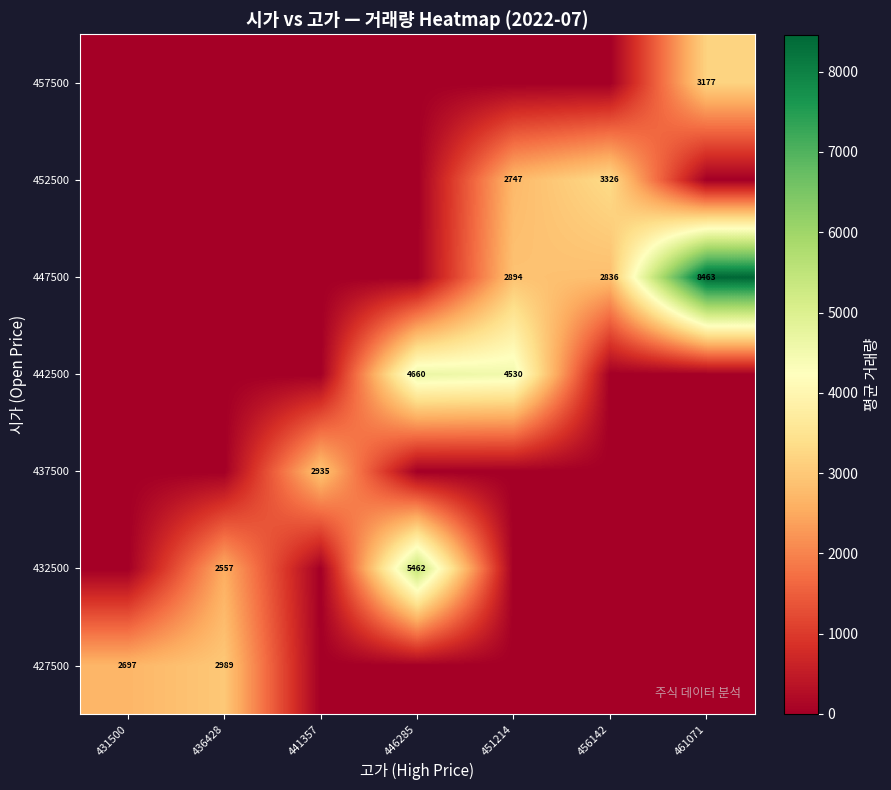

True or false: 432500 has a value of 5462 at 446285.

True